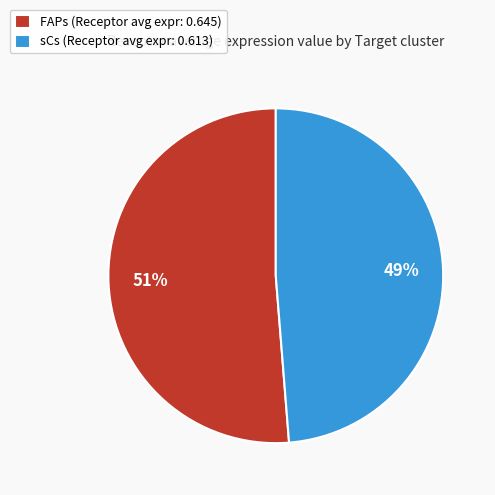

To the nearest percent, what is the combined percentage of FAPs (Receptor avg expr: 0.645) and sCs (Receptor avg expr: 0.613)?

100%